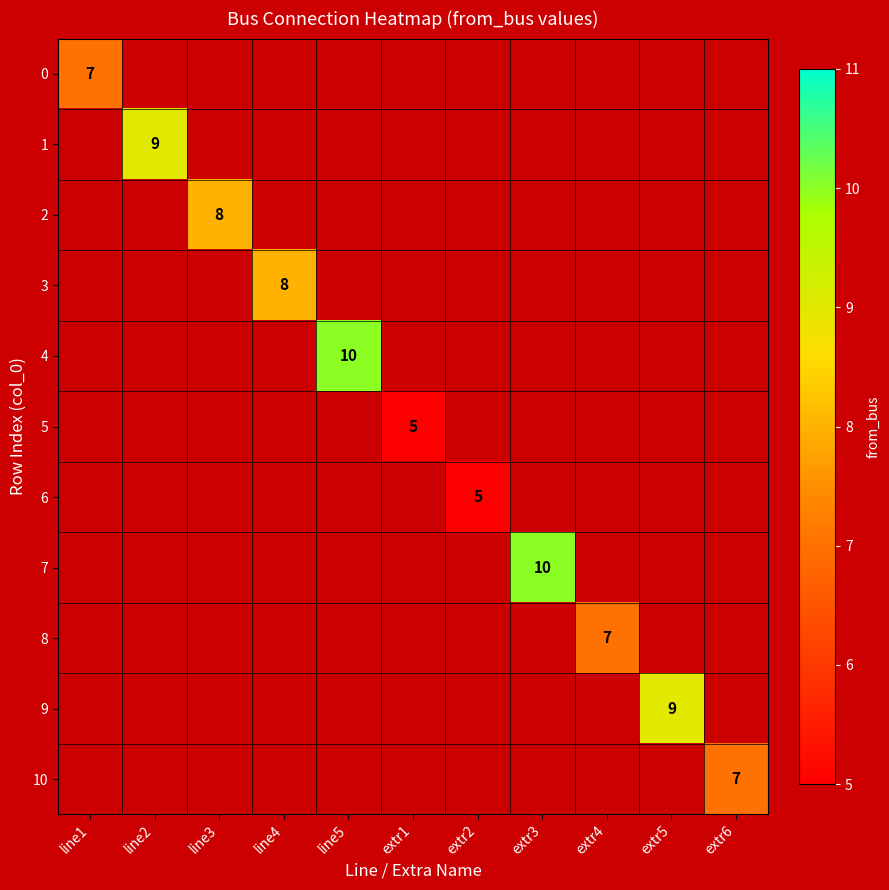

At which label does 9 reach its minimum?

line1